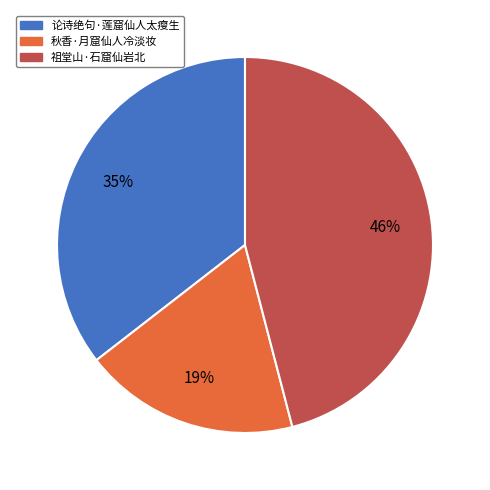

To the nearest percent, what is the combined percentage of 秋香·月窟仙人冷淡妆 and 祖堂山·石窟仙岩北?

65%